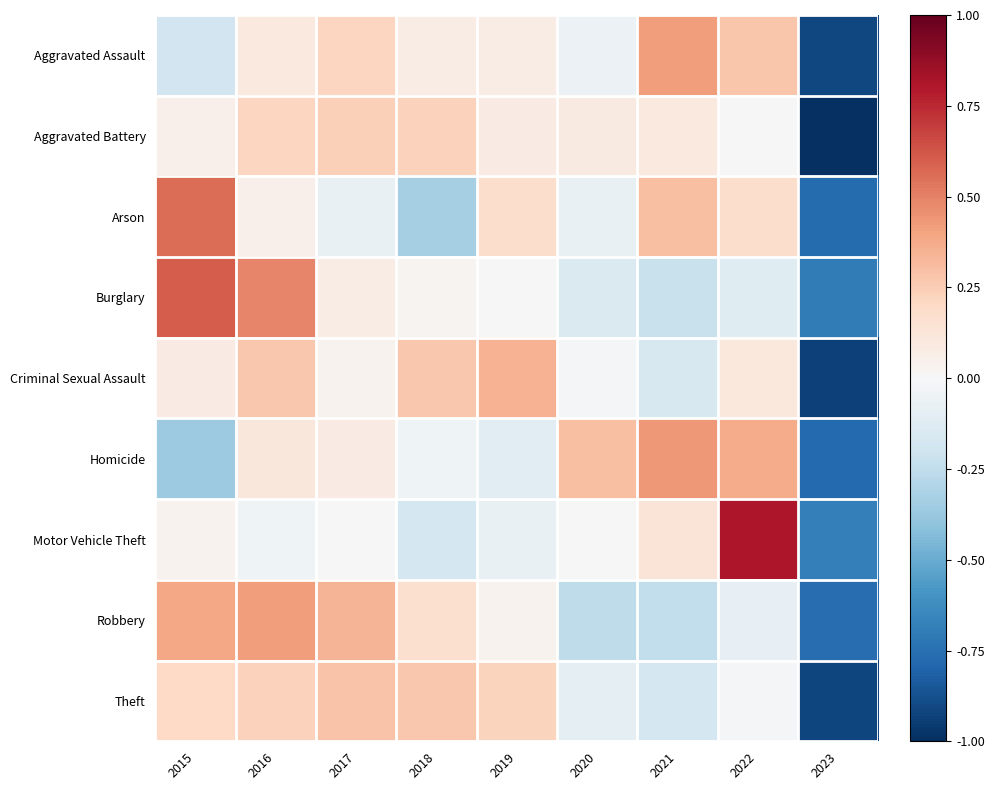

Reading right to left, what are all the values shown in this chart?

Aggravated Assault: 2023=-0.9	2022=0.3	2021=0.4	2020=-0.1	2019=0.1	2018=0.1	2017=0.2	2016=0.1	2015=-0.2
Aggravated Battery: 2023=-1.0	2022=-0.0	2021=0.1	2020=0.1	2019=0.1	2018=0.2	2017=0.2	2016=0.2	2015=0.1
Arson: 2023=-0.8	2022=0.2	2021=0.3	2020=-0.1	2019=0.2	2018=-0.3	2017=-0.1	2016=0.0	2015=0.6
Burglary: 2023=-0.7	2022=-0.1	2021=-0.2	2020=-0.1	2019=-0.0	2018=0.0	2017=0.1	2016=0.5	2015=0.6
Criminal Sexual Assault: 2023=-0.9	2022=0.1	2021=-0.2	2020=-0.0	2019=0.3	2018=0.3	2017=0.0	2016=0.3	2015=0.1
Homicide: 2023=-0.8	2022=0.4	2021=0.4	2020=0.3	2019=-0.1	2018=-0.0	2017=0.1	2016=0.1	2015=-0.4
Motor Vehicle Theft: 2023=-0.7	2022=0.8	2021=0.1	2020=0.0	2019=-0.1	2018=-0.2	2017=-0.0	2016=-0.0	2015=0.0
Robbery: 2023=-0.8	2022=-0.1	2021=-0.2	2020=-0.3	2019=0.0	2018=0.2	2017=0.3	2016=0.4	2015=0.4
Theft: 2023=-0.9	2022=-0.0	2021=-0.2	2020=-0.1	2019=0.2	2018=0.3	2017=0.3	2016=0.2	2015=0.2